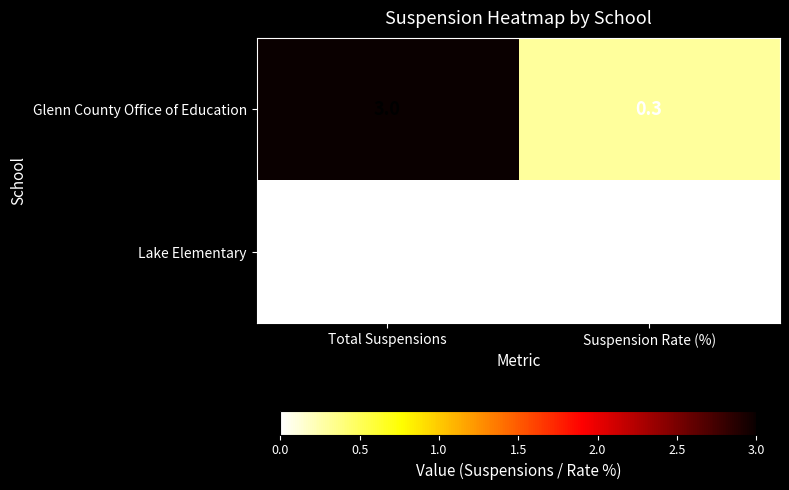

Reading left to right, what are all the values shown in this chart?

Glenn County Office of Education: Total Suspensions=3.0	Suspension Rate (%)=0.3
Lake Elementary: Total Suspensions=0.0	Suspension Rate (%)=0.0